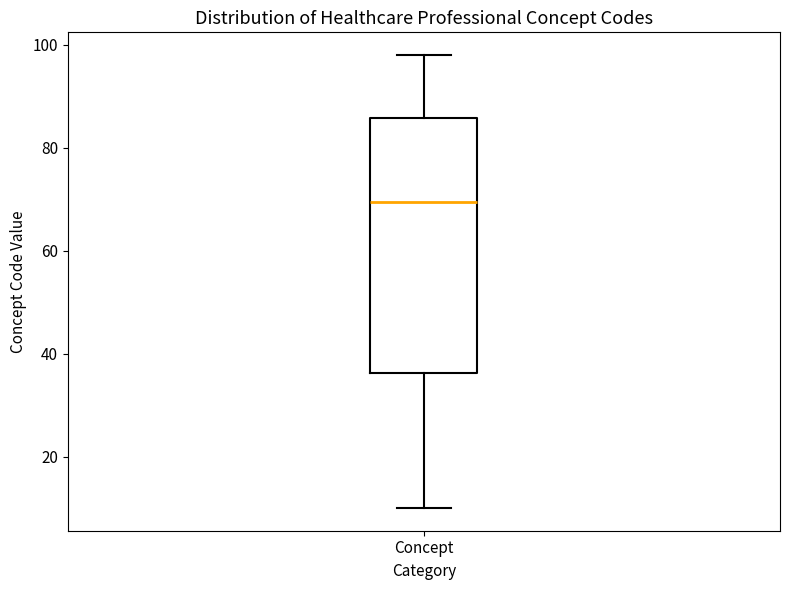

Read this box plot against the y-axis: the position of the median line, the range covered by the box, and the ends of both whiskers. The values are not printed on the chart, so give them approximately, as read against the axis.

median 70, box 36 to 86, whiskers 10 to 98